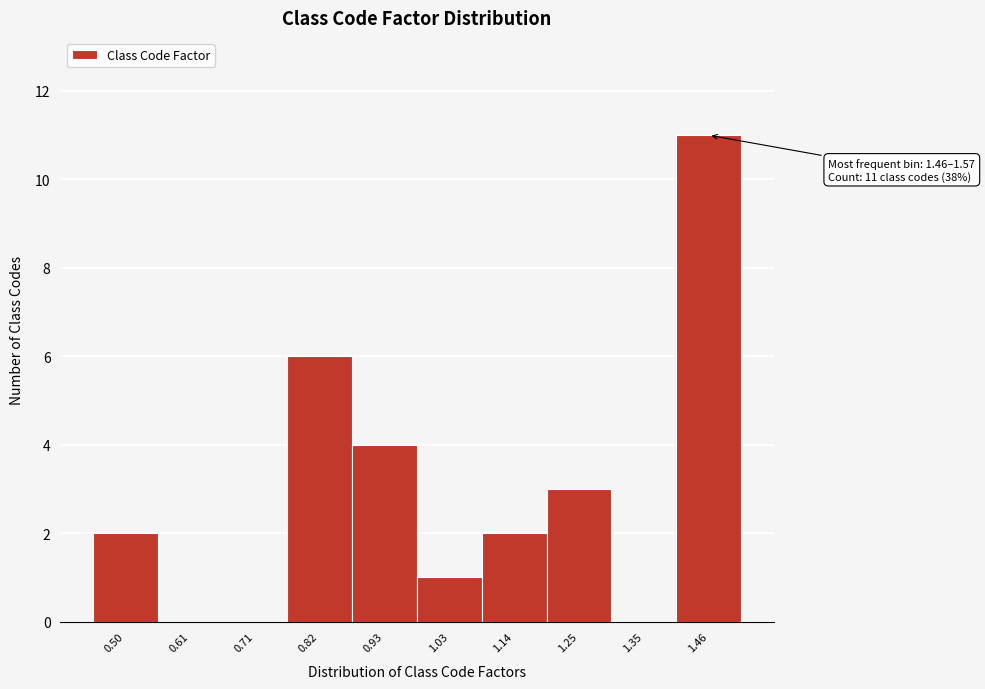

Reading left to right, list all the values displayed in this chart.

0.50=2	0.61=0	0.71=0	0.82=6	0.93=4	1.03=1	1.14=2	1.25=3	1.35=0	1.46=11